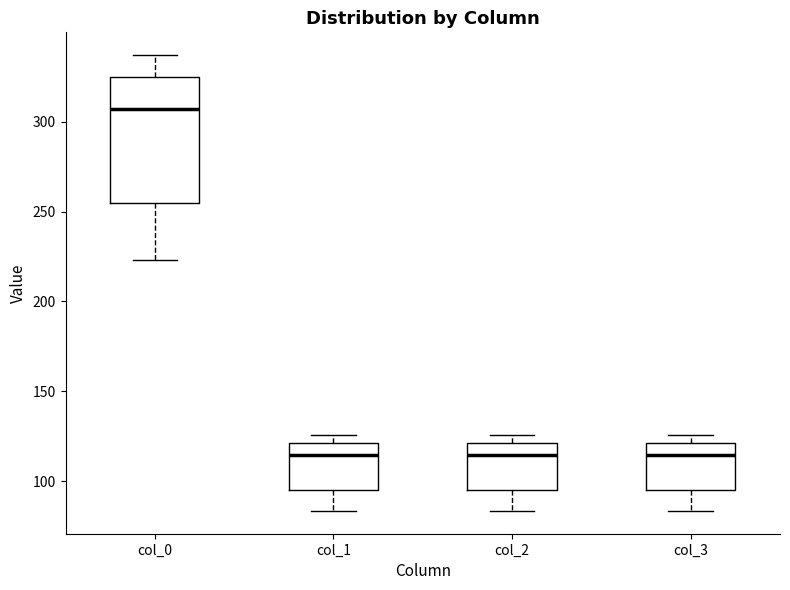

Reading left to right, read every box against the y-axis: the position of its median line, the range the box covers, and the ends of its whiskers. The values are not printed on the chart, so give them approximately, as read against the axis.

col_0: median 305, box 255 to 325, whiskers 225 to 335
col_1: median 115, box 95 to 120, whiskers 85 to 125
col_2: median 115, box 95 to 120, whiskers 85 to 125
col_3: median 115, box 95 to 120, whiskers 85 to 125